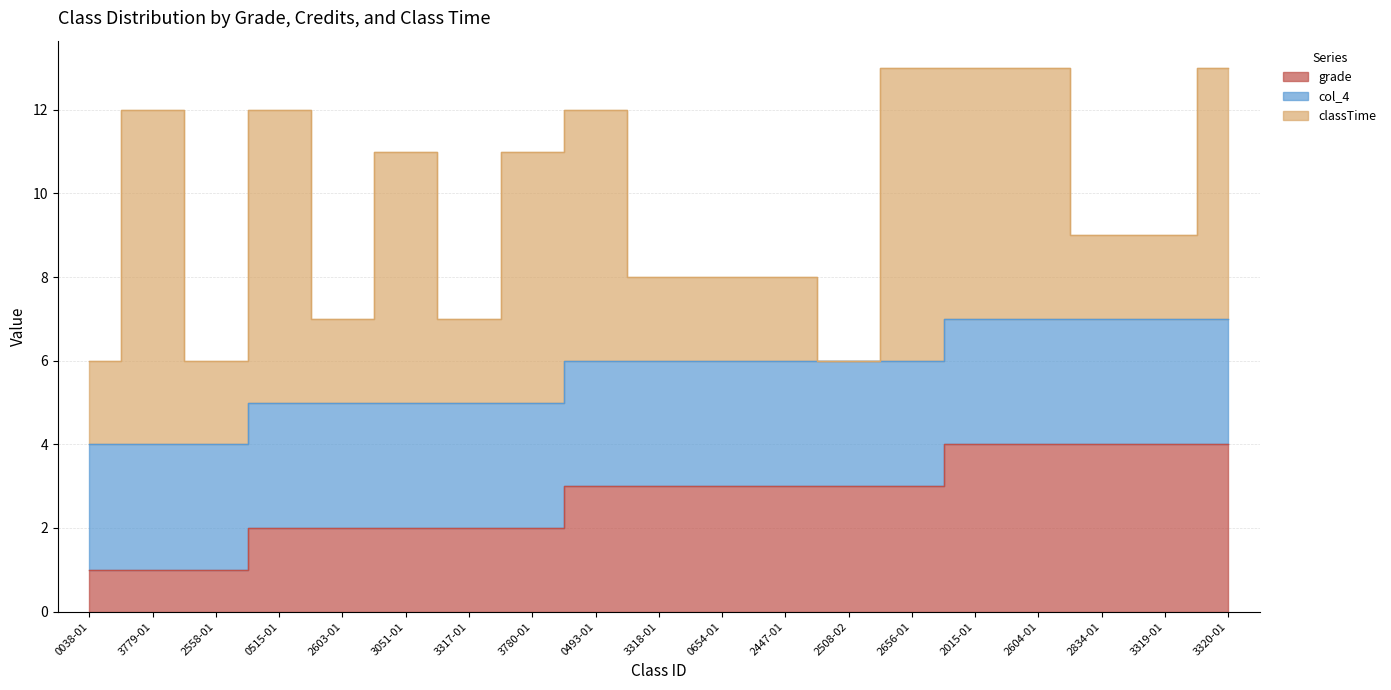

Rank the series at 2603-01 from highest to lowest value.

col_4, grade, classTime